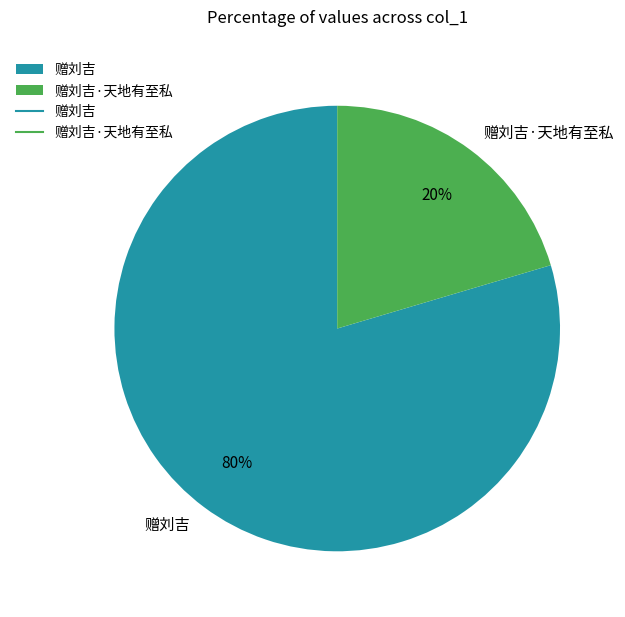

Between 赠刘吉 and 赠刘吉·天地有至私, which is larger?

赠刘吉